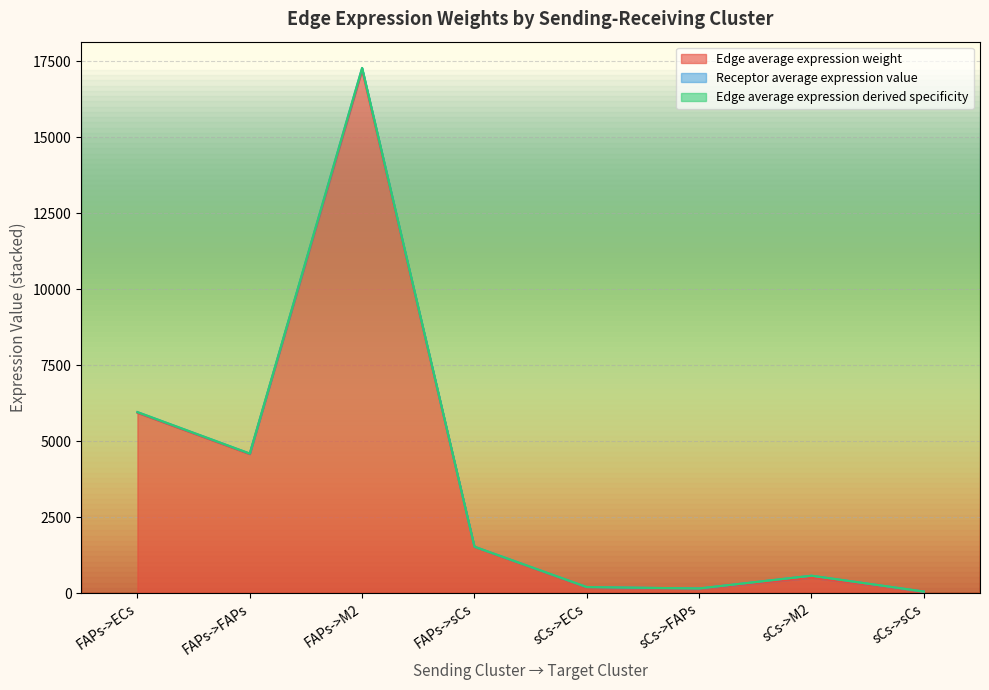

Where is Edge total expression weight nearest to the value 8668?

FAPs->ECs